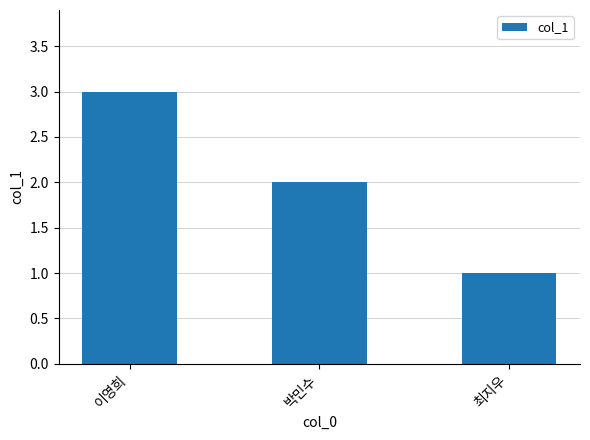

At which label does the data first exceed 2?

이영희